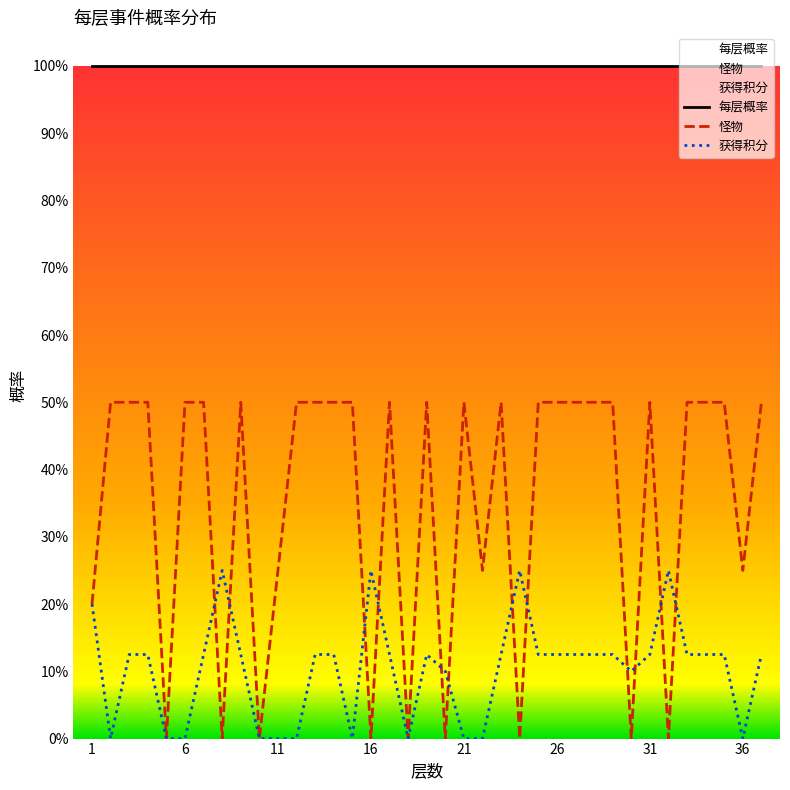

What is the total value across all series at 21?

0.5